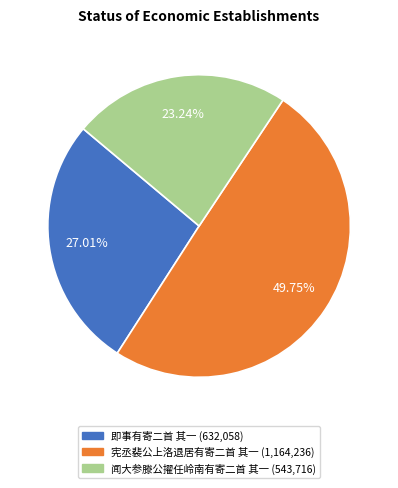

To the nearest percent, what is the combined percentage of 即事有寄二首 其一 and 宪丞裴公上洛退居有寄二首 其一?

77%